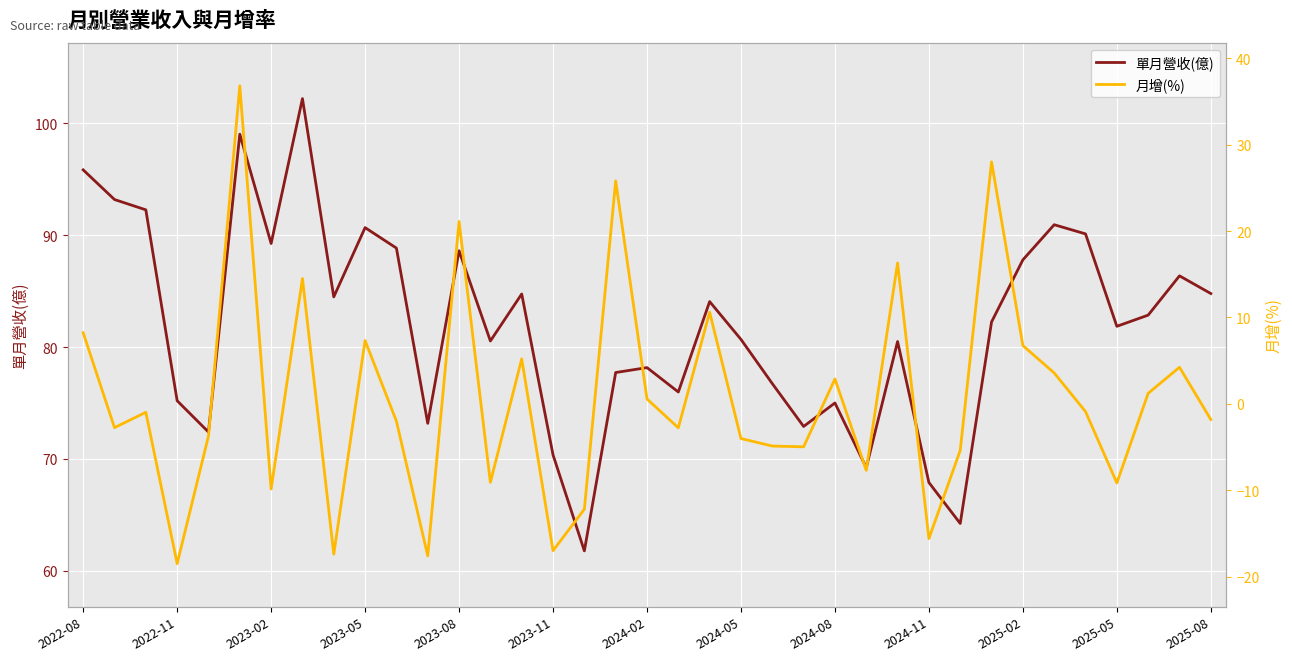

What is the maximum value for 月增(%)?

36.8